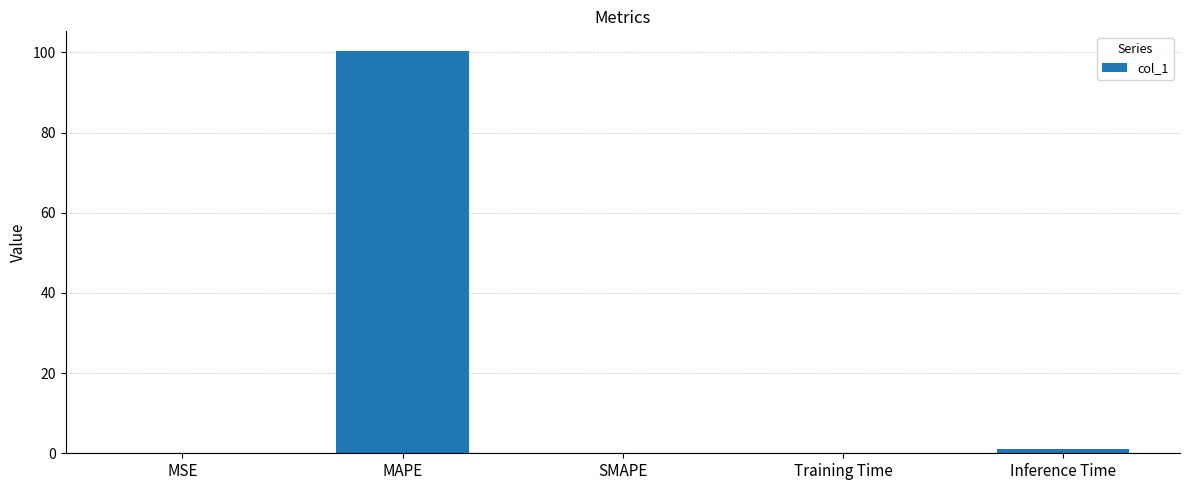

How many data points does each series have?

5